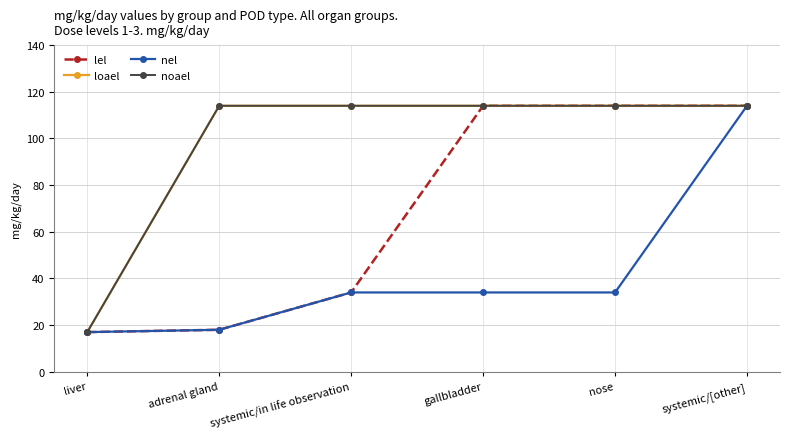

What value does the noael series have at gallbladder?

114